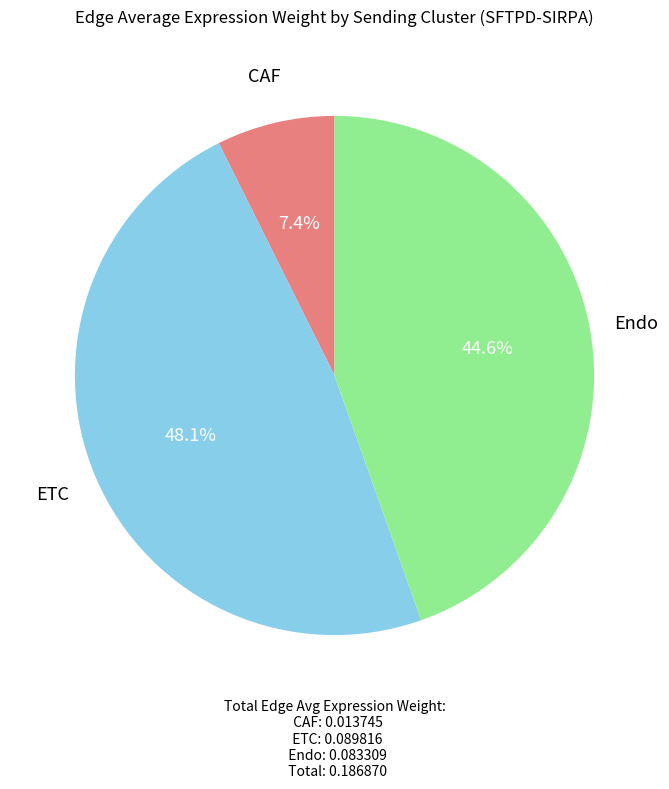

Does any single category account for the majority?

No